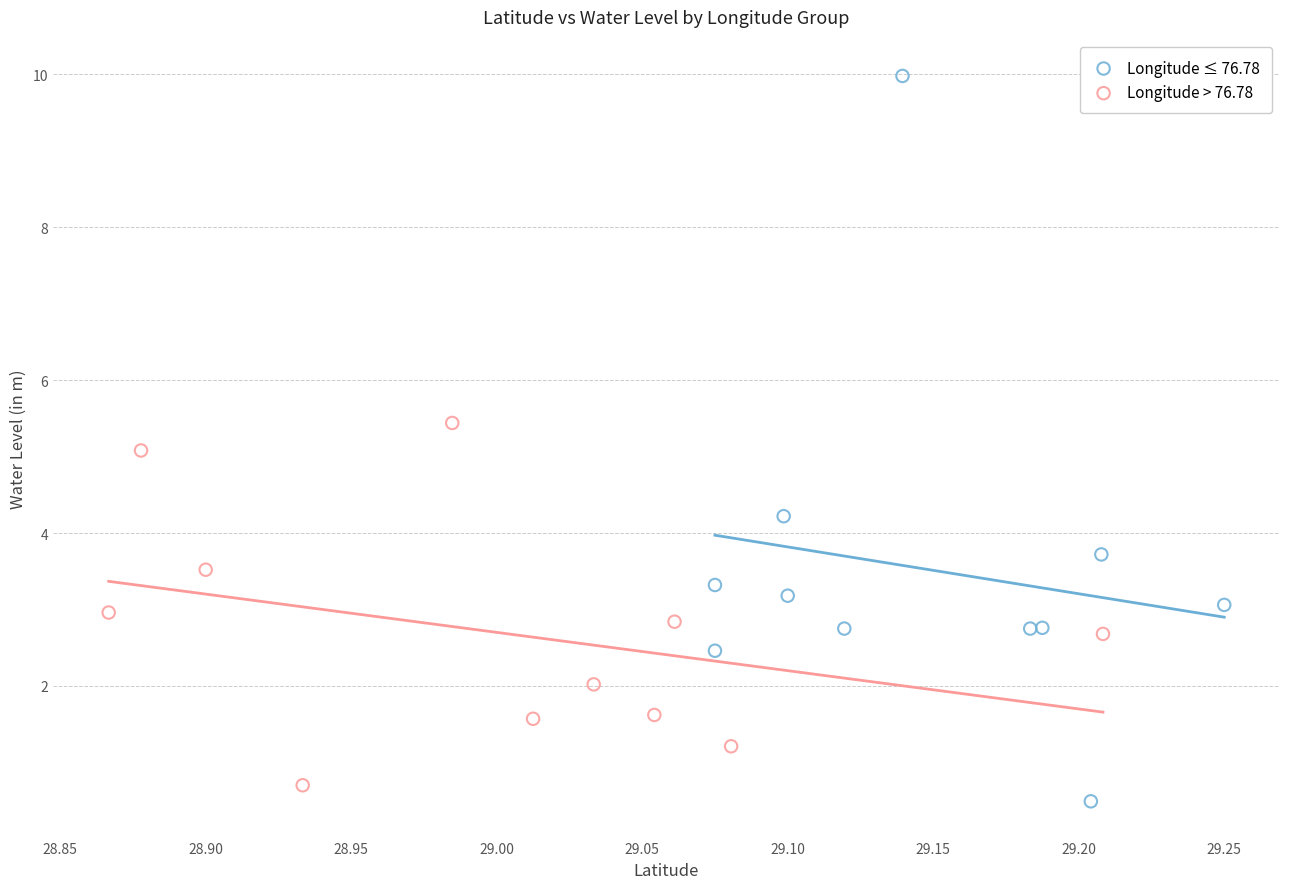

Which series reaches the minimum Y coordinate?

Longitude ≤ 76.78